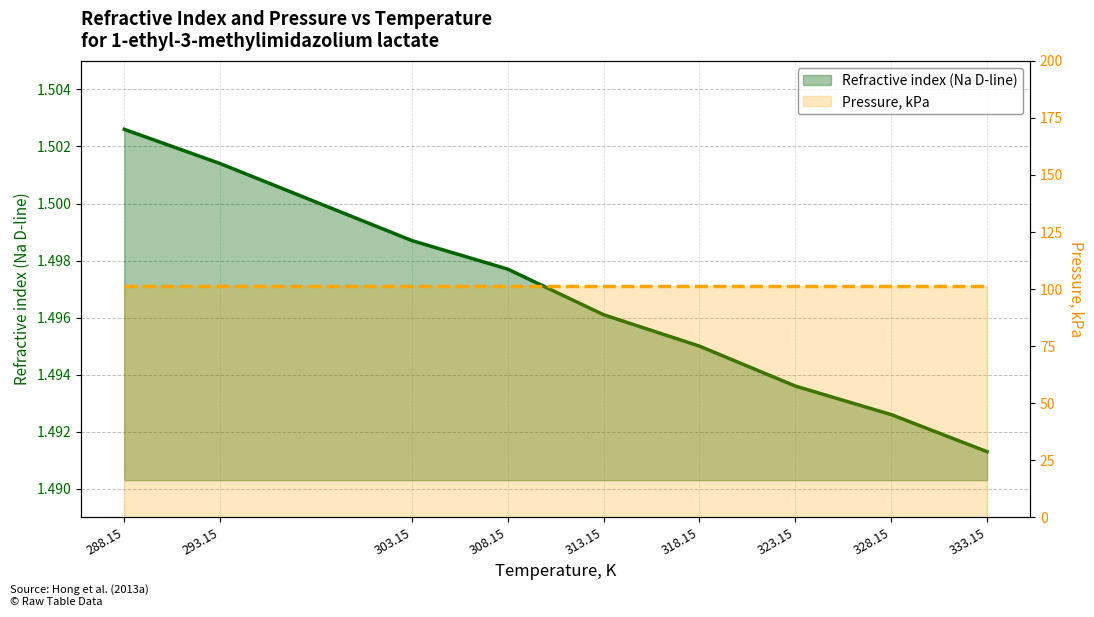

Reading left to right, transcribe all the data shown in this chart.

1.5	1.5	1.5	1.5	1.5	1.5	1.5	1.5	1.5